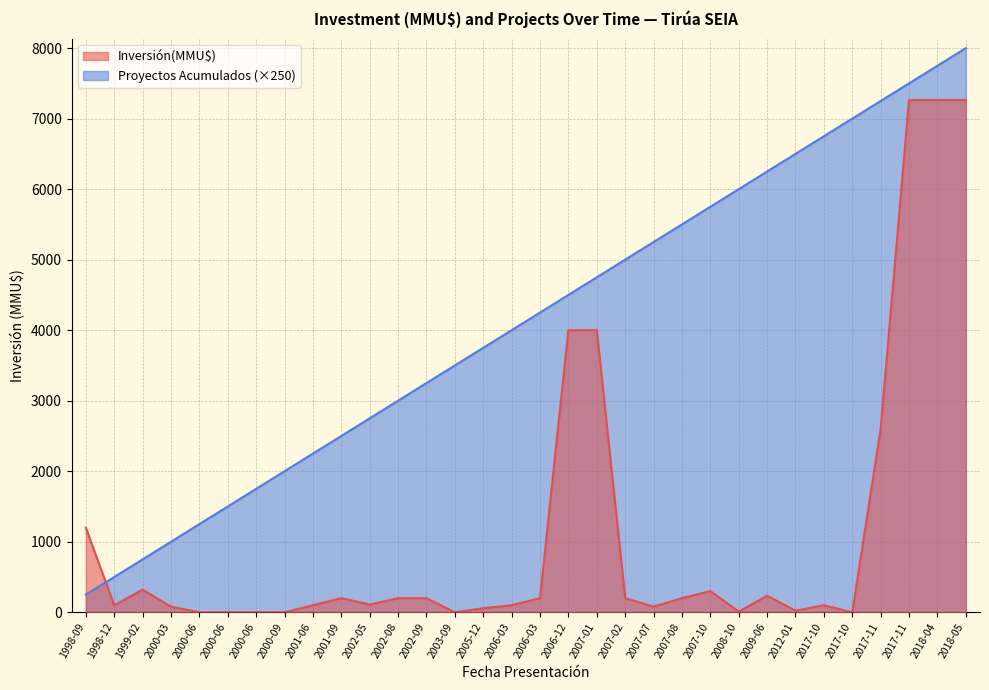

List the series in order of their overall mean, highest first.

Proyectos Acumulados (×250), Inversión(MMU$)